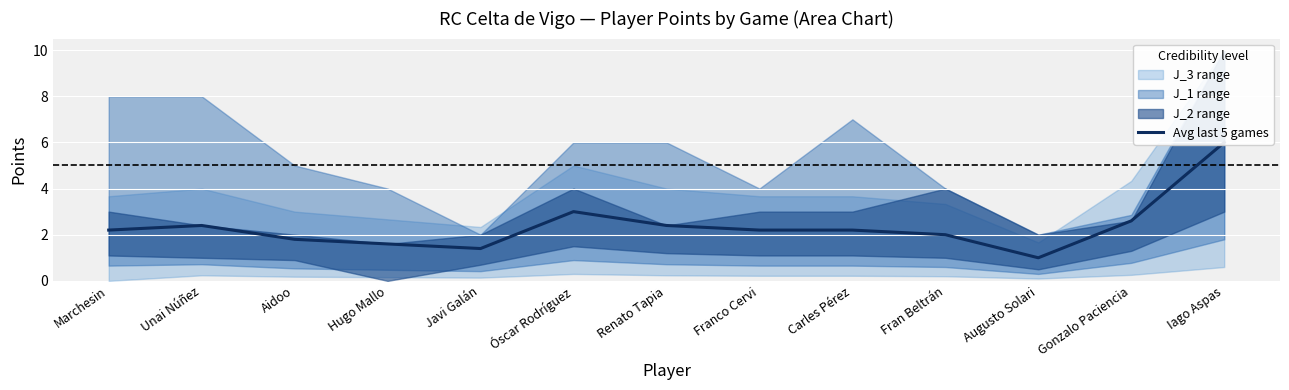

How many categories are shown in the chart?

13